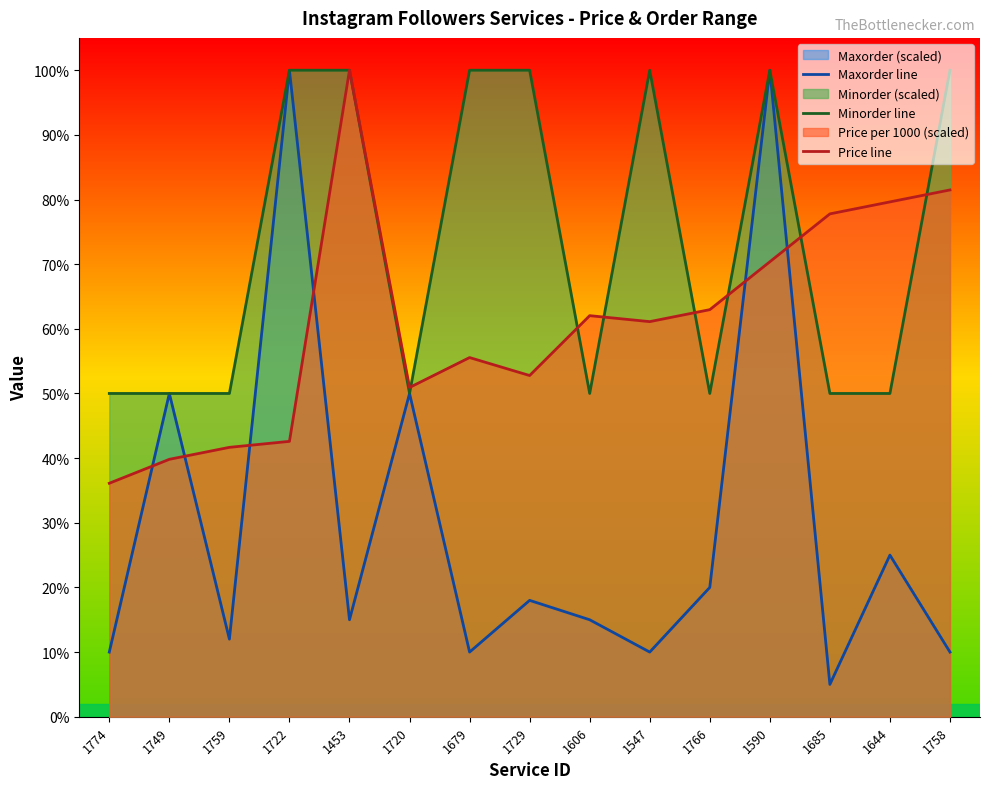

At which label does Price line reach its minimum?

1774